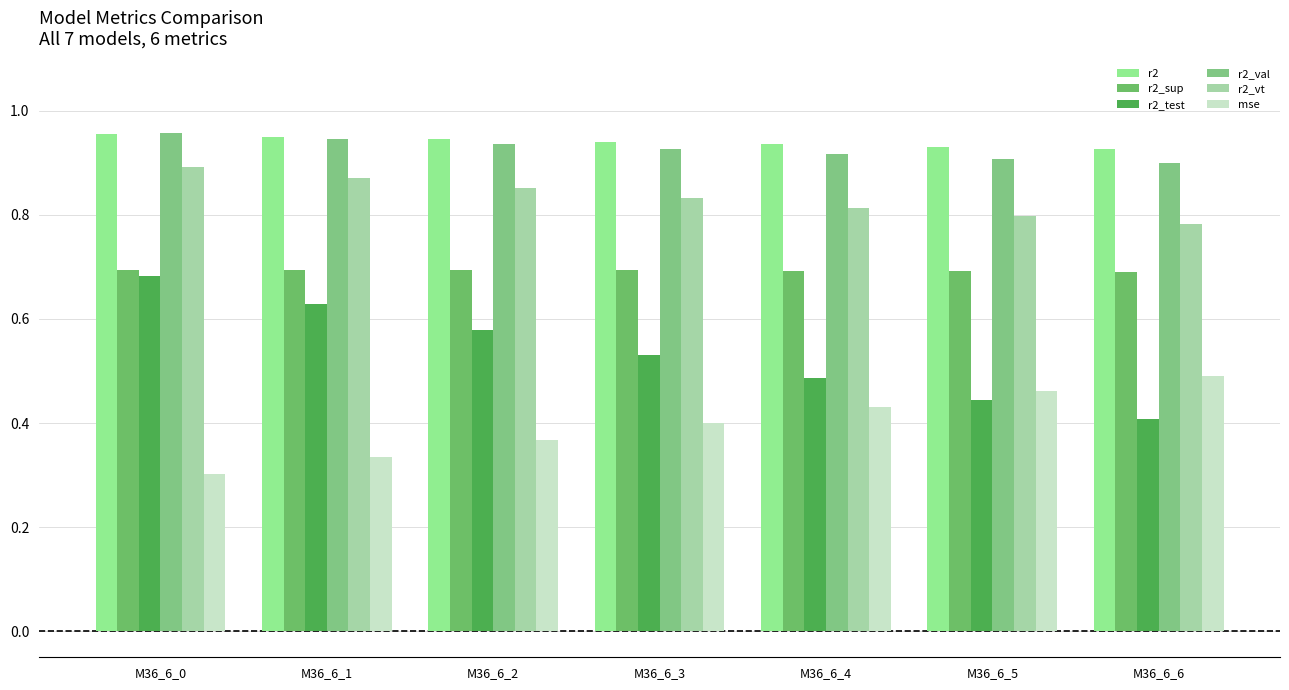

Count the number of categories in the chart.

7